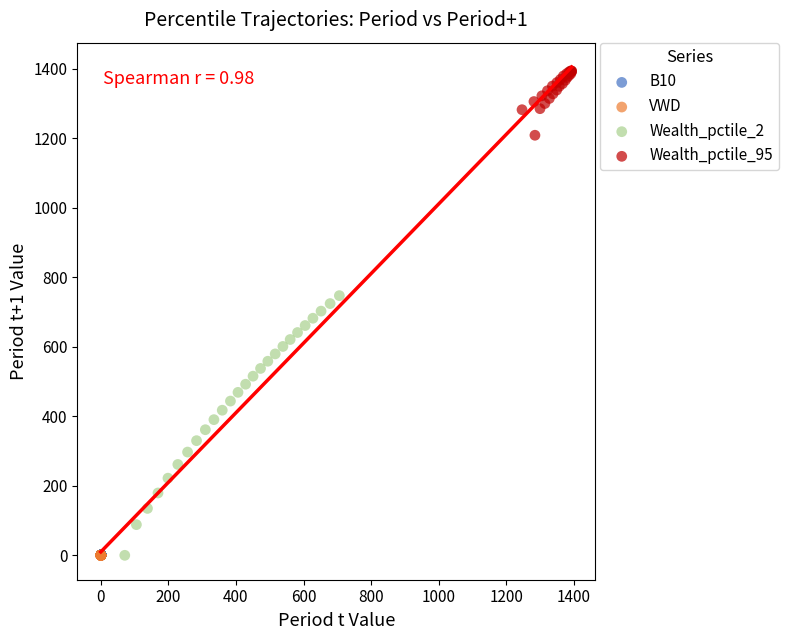

Which series reaches the maximum Y coordinate?

Wealth_pctile_95